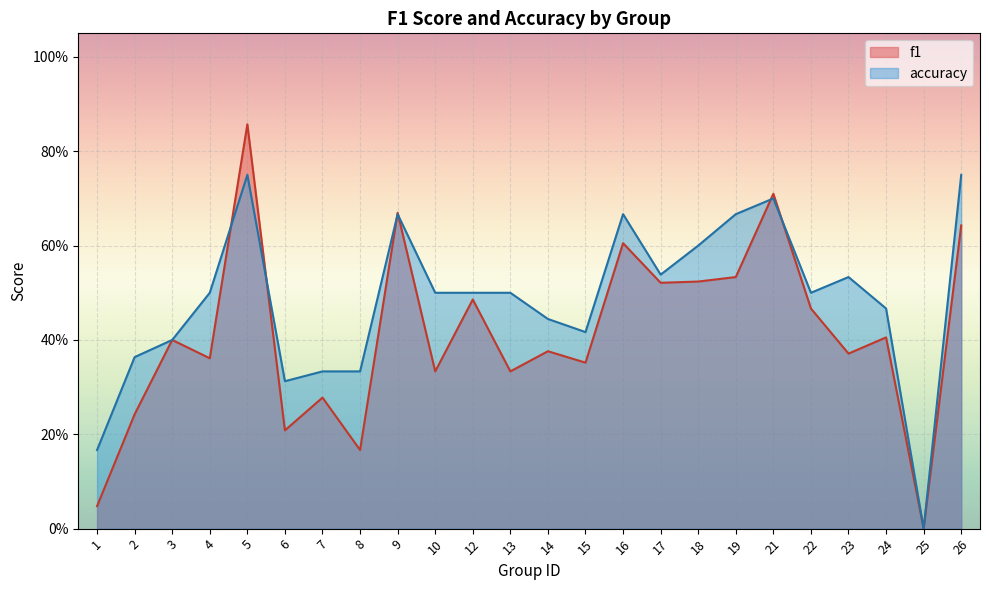

What are all the series names shown in the legend?

f1, accuracy